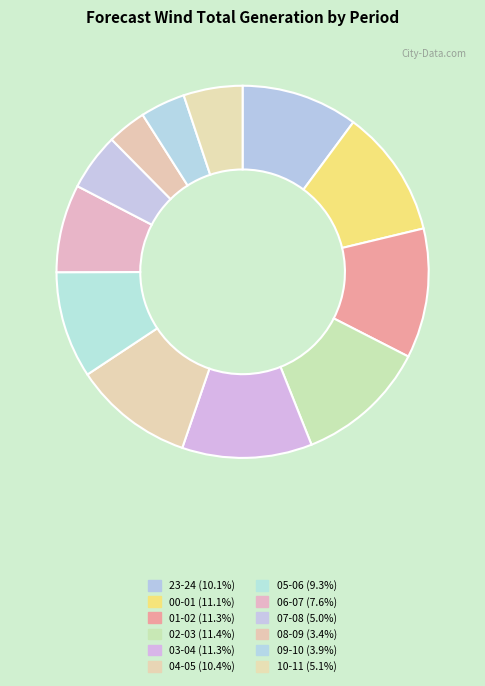

Which category has the biggest portion of the pie?

02-03